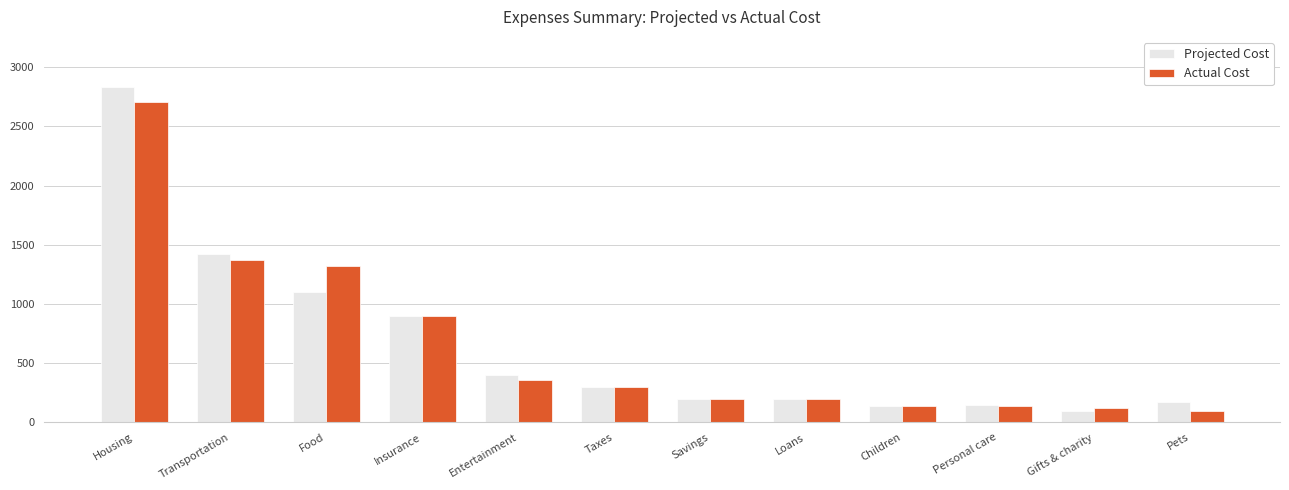

What is the difference between the maximum and second lowest values in the Projected Cost series?

2690